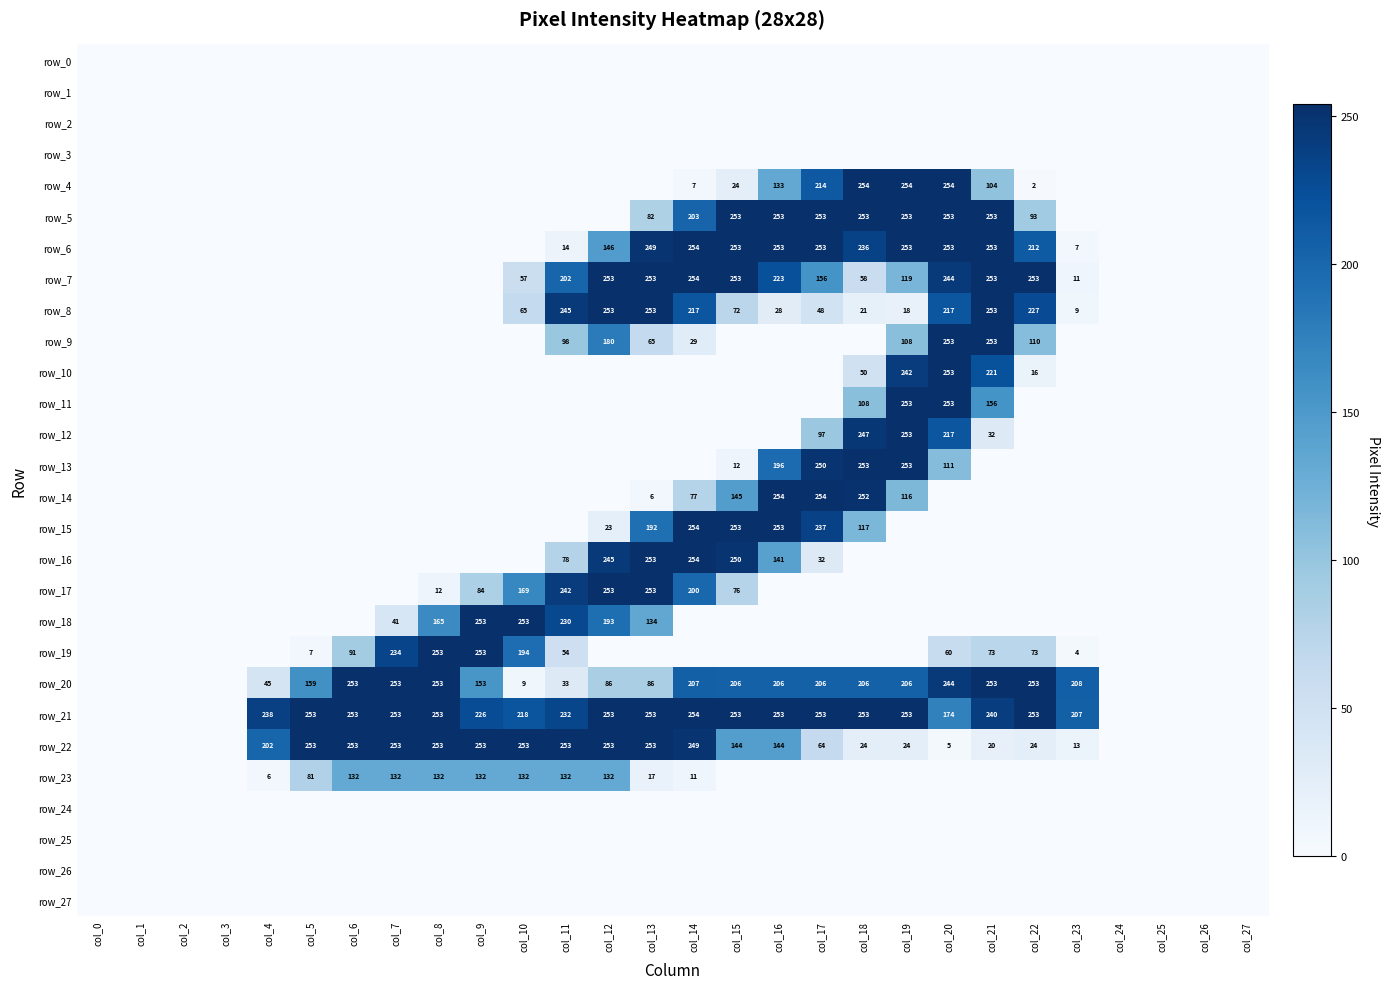

Which series has the largest total across all categories?

row_21